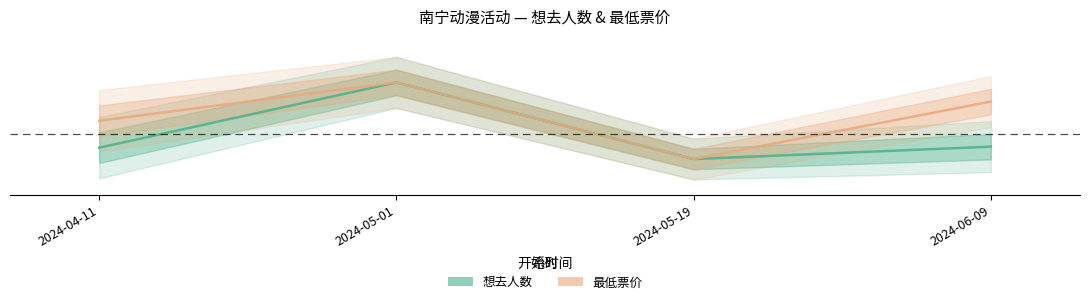

What is the sum of all 最低票价 values?

0.1